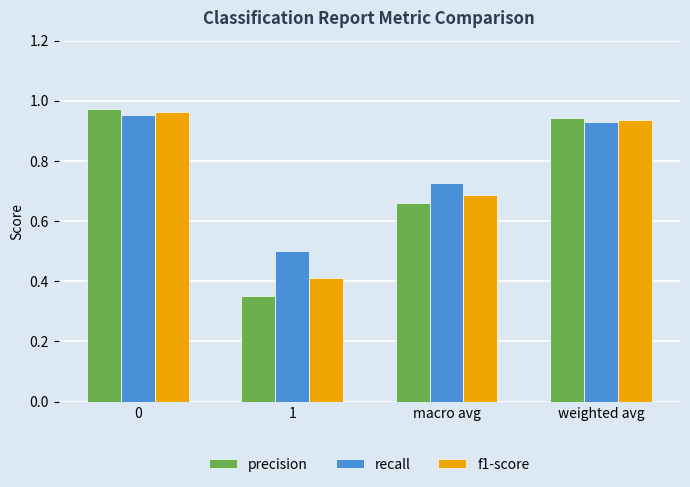

What is the difference between the f1-score values at 0 and 1?

0.6